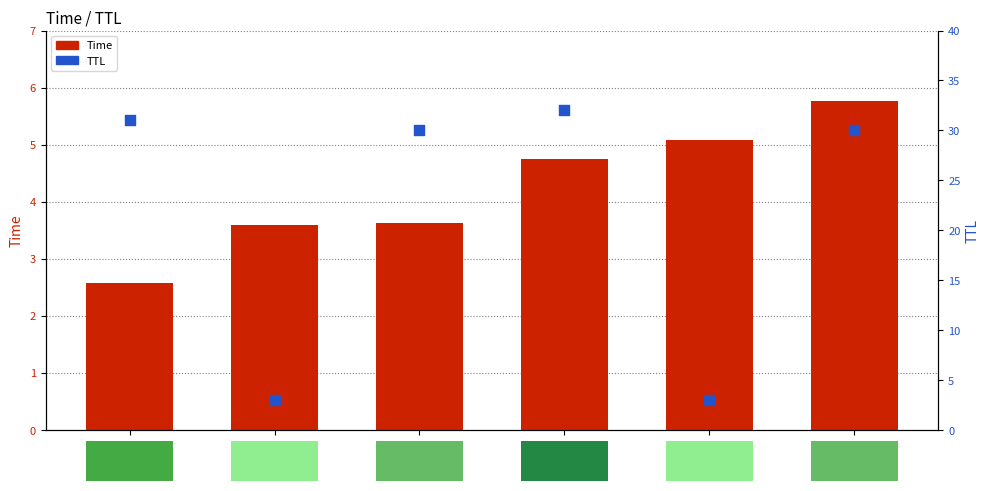

At which category is the sum across all series the highest?

TTL=32